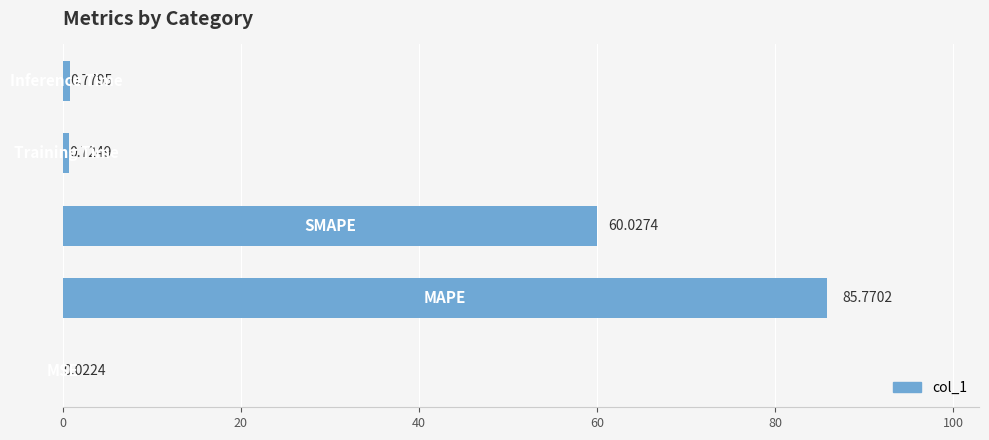

What is the sum of all values?

147.3